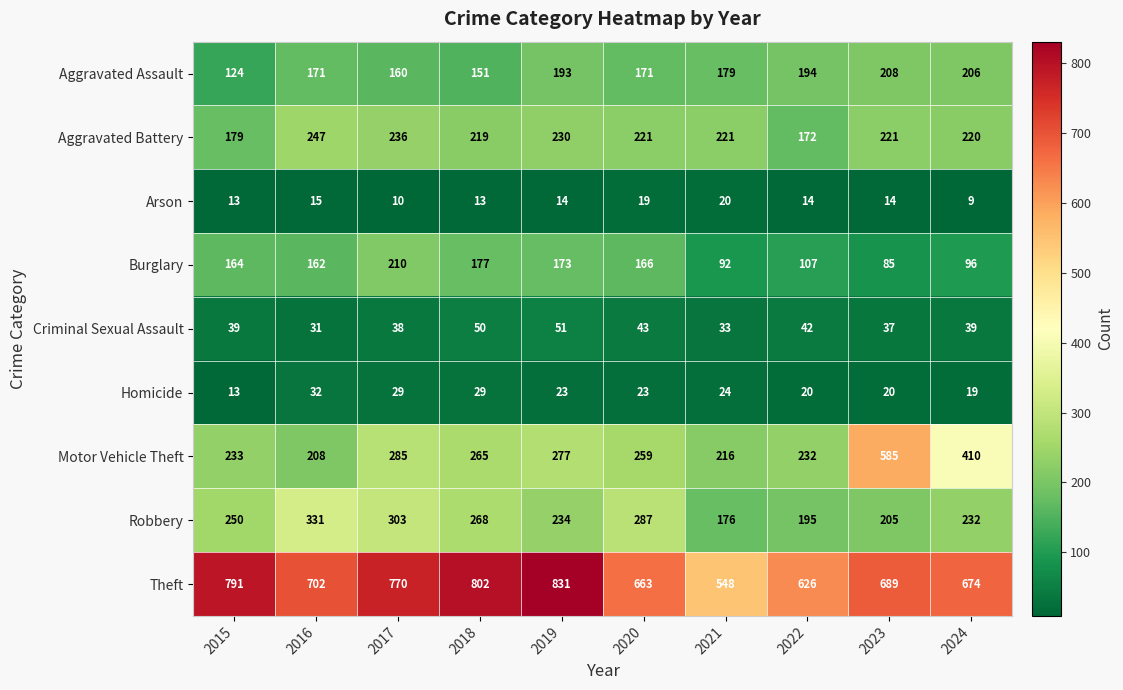

At which label does Homicide first exceed 23?

2016